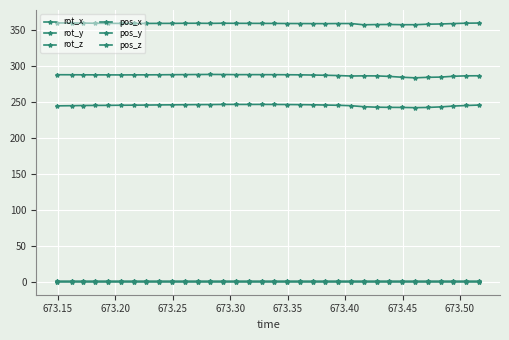

At how many categories does at least one series exceed 261?

34